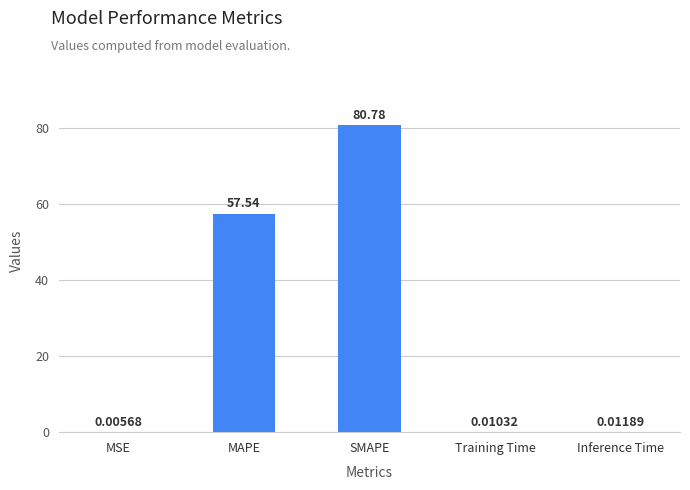

At which label is the value closest to 40?

MAPE